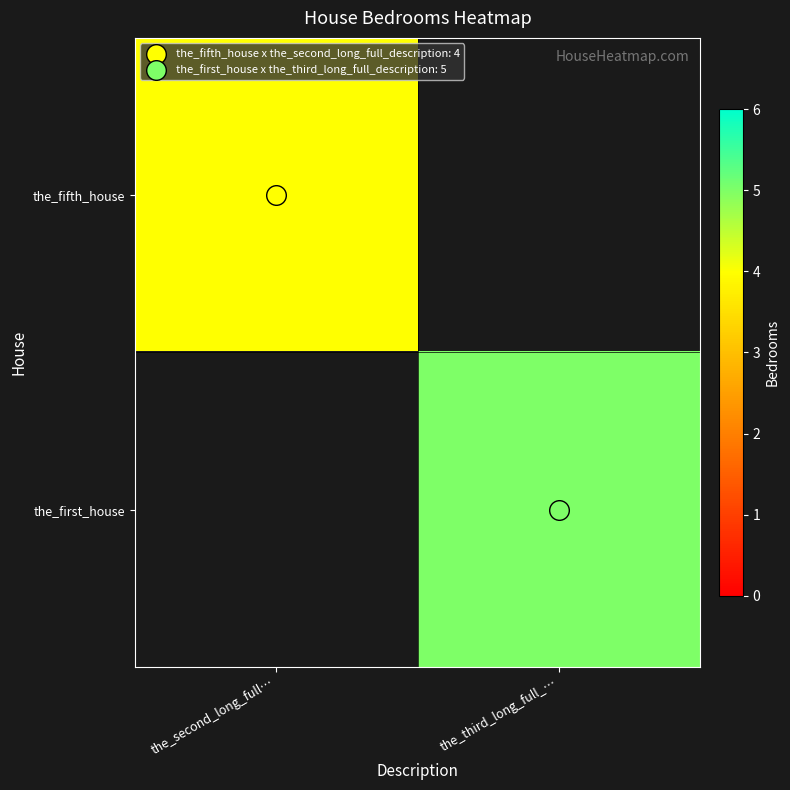

At how many categories does at least one series exceed 4?

1